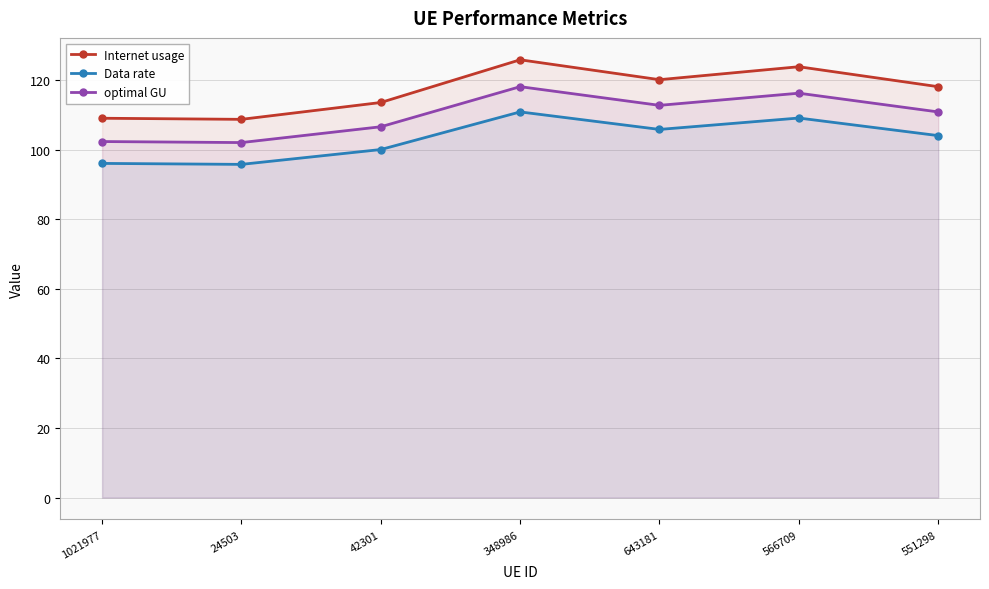

What is the label of the 4th point from the left?

348986